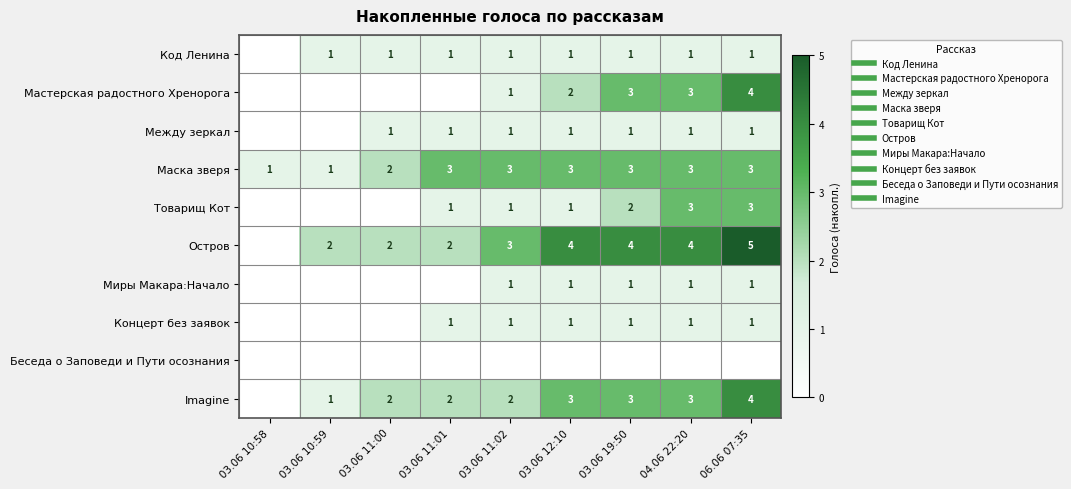

Is the value of Беседа о Заповеди и Пути осознания at 04.06 22:20 greater than the value of Маска зверя at 03.06 10:59?

No